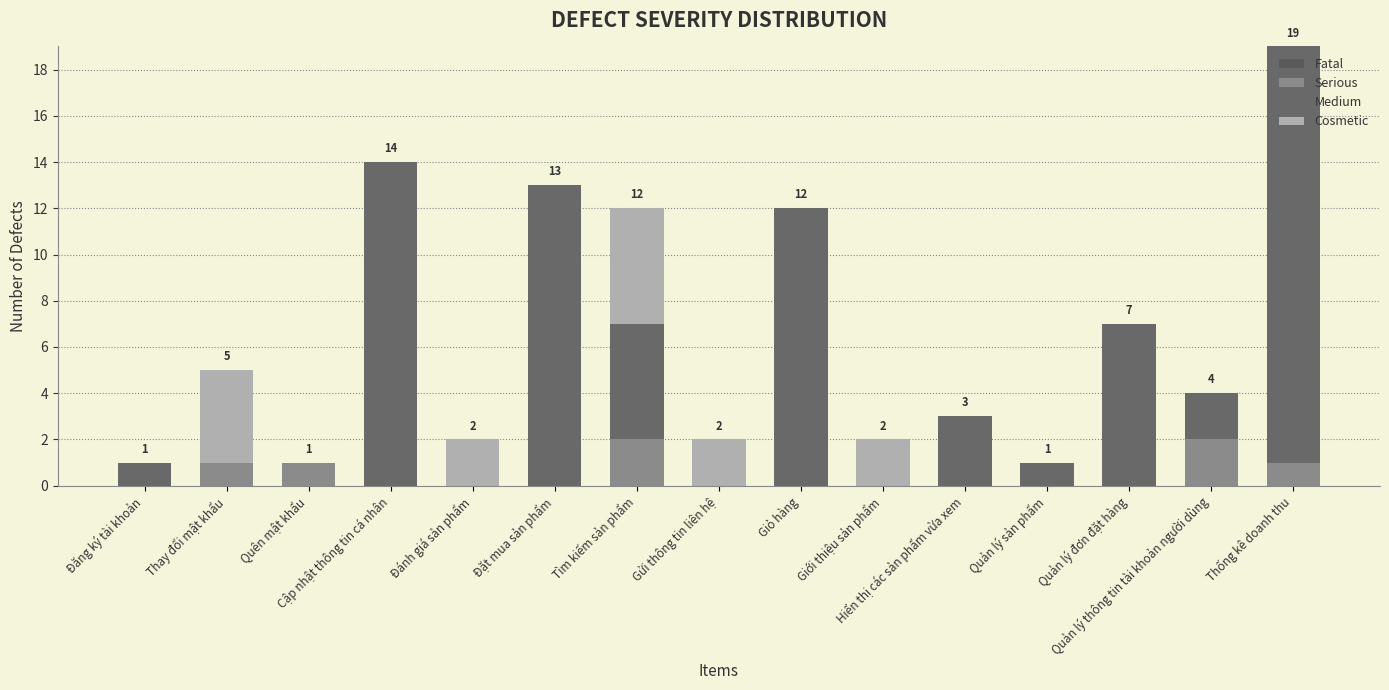

What is the difference between the second highest and second lowest values in the Medium series?

14